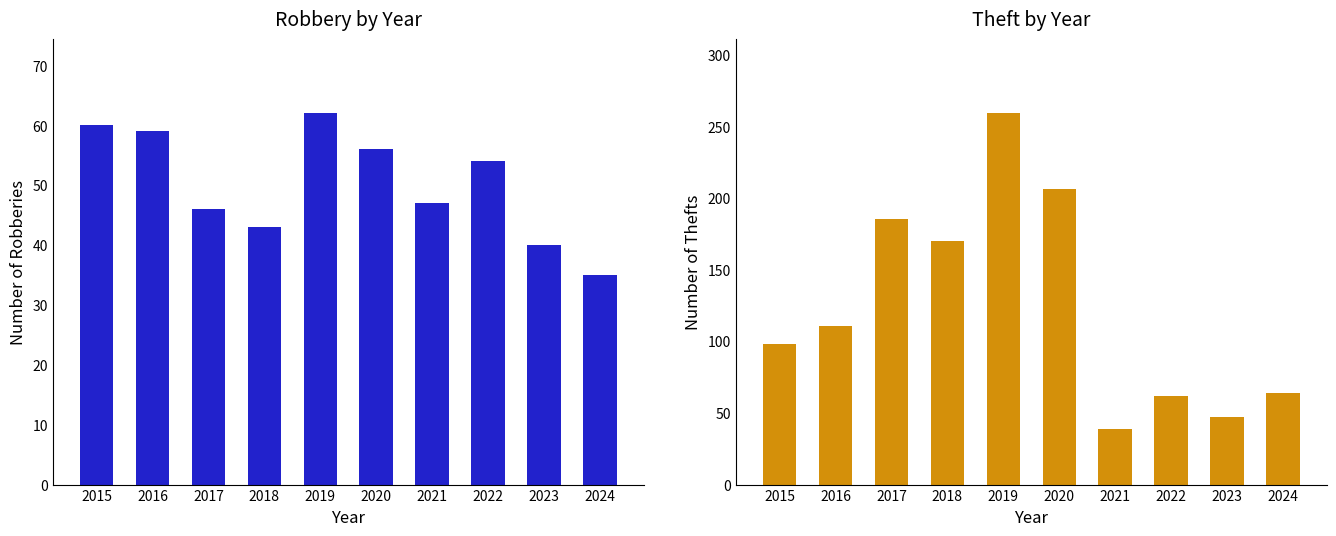

What is the average value of the Robbery series?

50